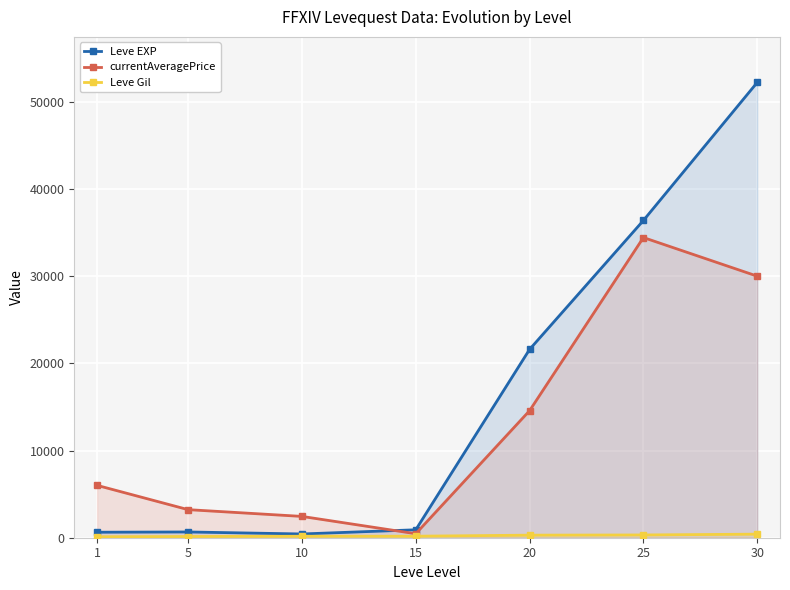

What is the difference between the Leve EXP values at 30 and 5?

51560.0